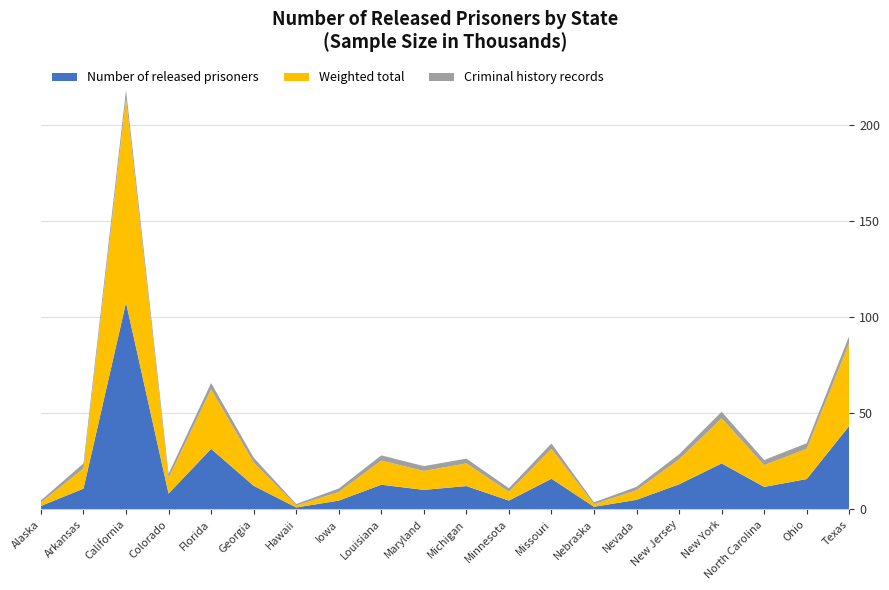

Reading left to right, extract all data points from this chart.

Number of released prisoners: 1827	10844	107633	8277	31537	12321	1041	4607	12876	10200	12177	4619	15997	1386	5022	13097	23963	11743	15832	43532
Weighted total: 1764	10513	106116	8042	30975	12054	1022	4465	12552	9859	11775	4581	15513	1366	4965	12992	23448	11335	15688	43118
Criminal history records: 1099	2640	4541	2275	3272	2602	772	1836	2723	2494	2504	1879	2823	952	1808	2630	3459	2643	2966	3742